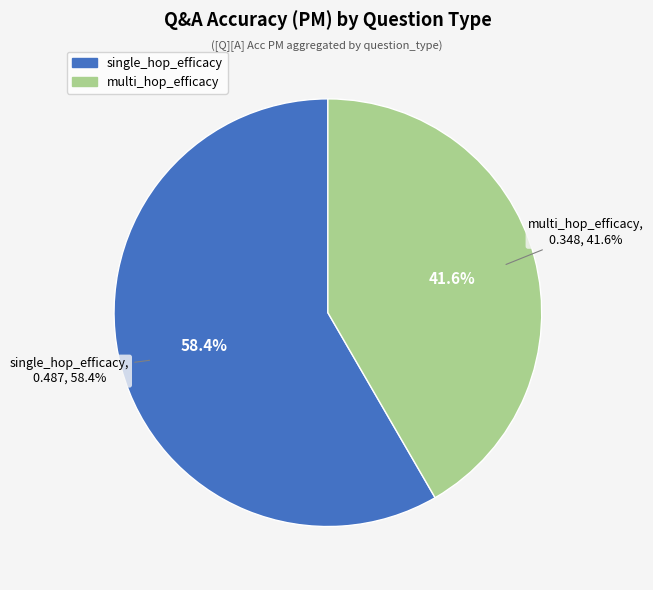

Rank the categories by value from highest to lowest.

single_hop_efficacy, multi_hop_efficacy